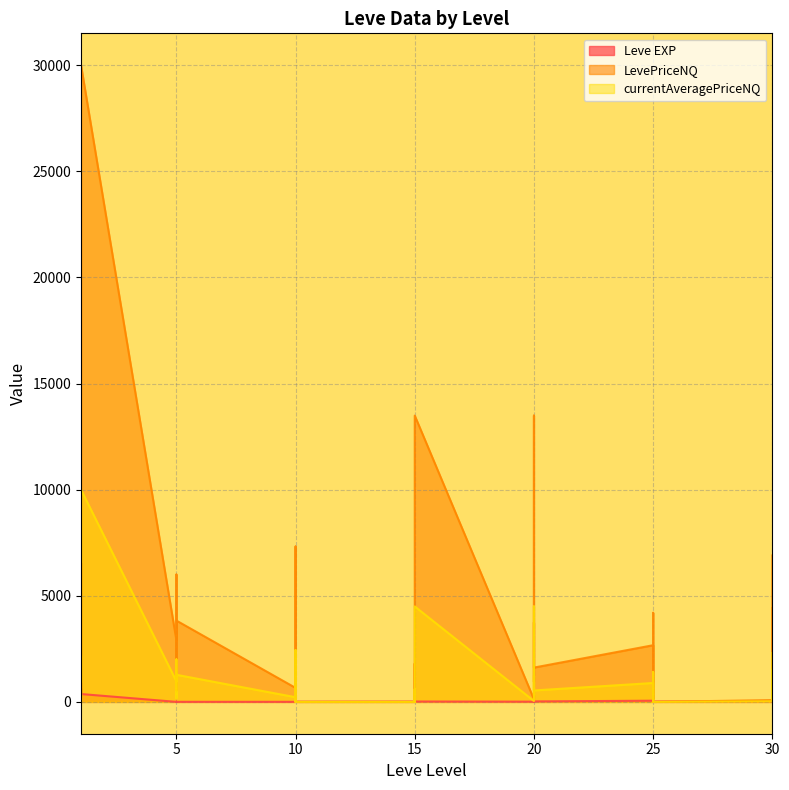

Reading right to left, extract all data points from this chart.

Leve EXP: 30=57.0	30=17.0	30=72.0	30=36.0	25=20.0	25=53.0	25=31.0	25=12.0	25=20.0	25=55.0	20=22.0	20=12.0	20=22.0	20=18.0	20=13.0	20=11.0	15=18.0	15=11.0	15=13.0	15=19.0	15=7.0	15=17.0	10=10.0	10=3.0	10=4.0	10=9.0	10=3.0	10=3.0	5=3.0	5=1.0	5=2.0	5=1.0	5=6.0	5=1.0	1=370.0	1=900.0	1=370.0	1=630.0	1=540.0	1=1.0
LevePriceNQ: 30=6899.0	30=555.0	30=4424.2	30=83.0	25=0.0	25=1581.0	25=4199.0	25=1506.0	25=133.2	25=2670.0	20=1615.9	20=13489.5	20=939.8	20=3745.5	20=1500.0	20=125.2	15=13489.5	15=0.0	15=1489.0	15=1500.0	15=1800.0	15=0.0	10=0.0	10=7320.0	10=597.0	10=0.0	10=45.0	10=658.5	5=3831.0	5=540.0	5=744.0	5=951.0	5=6000.0	5=2911.5	1=30000.0	1=162.0	1=2056.5	1=6539.4	1=4023.8	1=58.2
currentAveragePriceNQ: 30=2299.7	30=138.8	30=1474.8	30=27.7	25=0.0	25=527.0	25=1399.7	25=502.0	25=22.2	25=890.0	20=538.6	20=4496.5	20=313.2	20=1248.5	20=500.0	20=41.8	15=4496.5	15=0.0	15=496.3	15=500.0	15=600.0	15=0.0	10=0.0	10=2440.0	10=199.0	10=0.0	10=15.0	10=219.5	5=1277.0	5=180.0	5=248.0	5=317.0	5=2000.0	5=970.5	1=10000.0	1=54.0	1=685.5	1=2179.8	1=1341.2	1=28.8